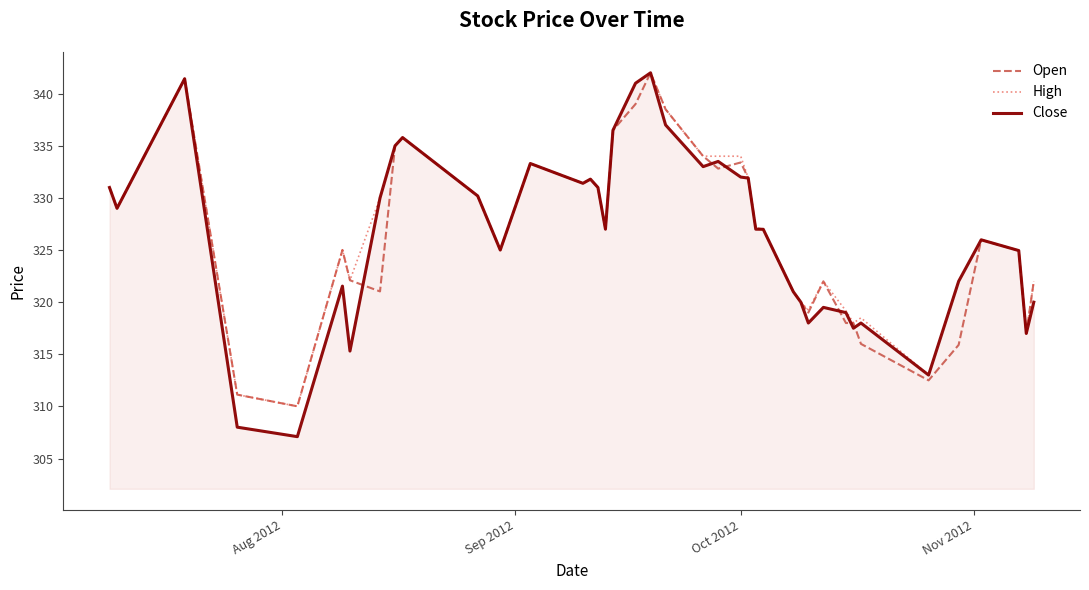

What is the difference between the second highest and second lowest values in the Open series?

30.3